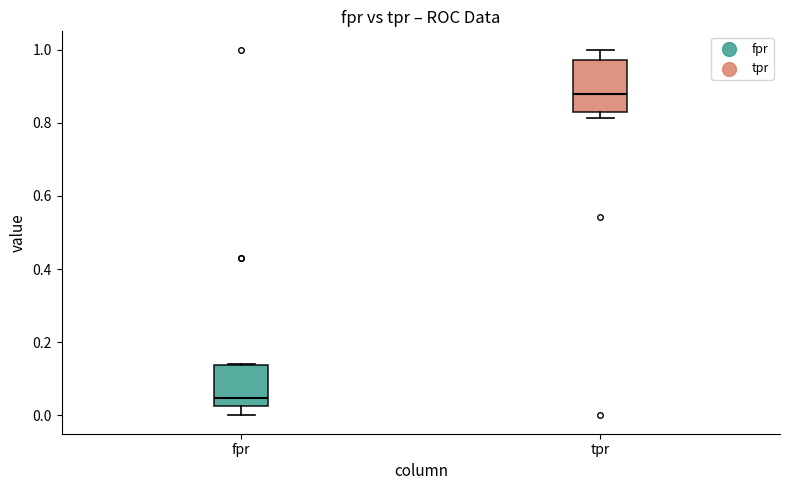

Which box's median line is the highest?

tpr